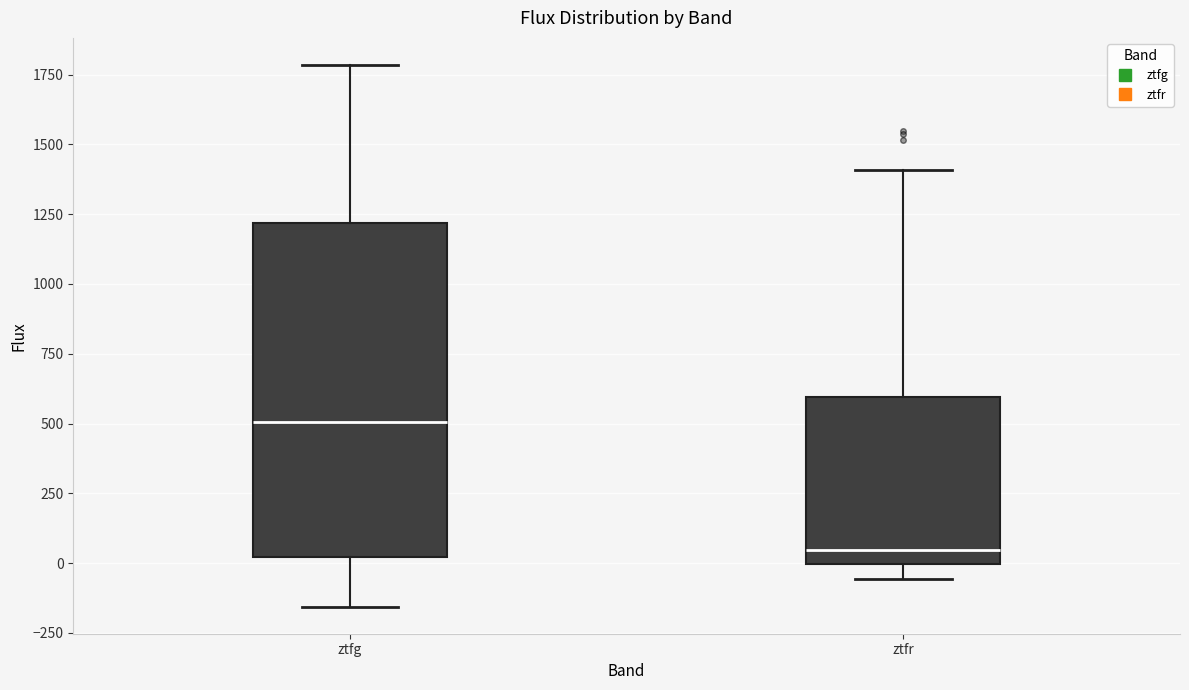

Reading left to right, read every box against the y-axis: the position of its median line, the range the box covers, and the ends of its whiskers. The values are not printed on the chart, so give them approximately, as read against the axis.

ztfg: median 500, box 0 to 1200, whiskers -150 to 1800
ztfr: median 50, box 0 to 600, whiskers -50 to 1400